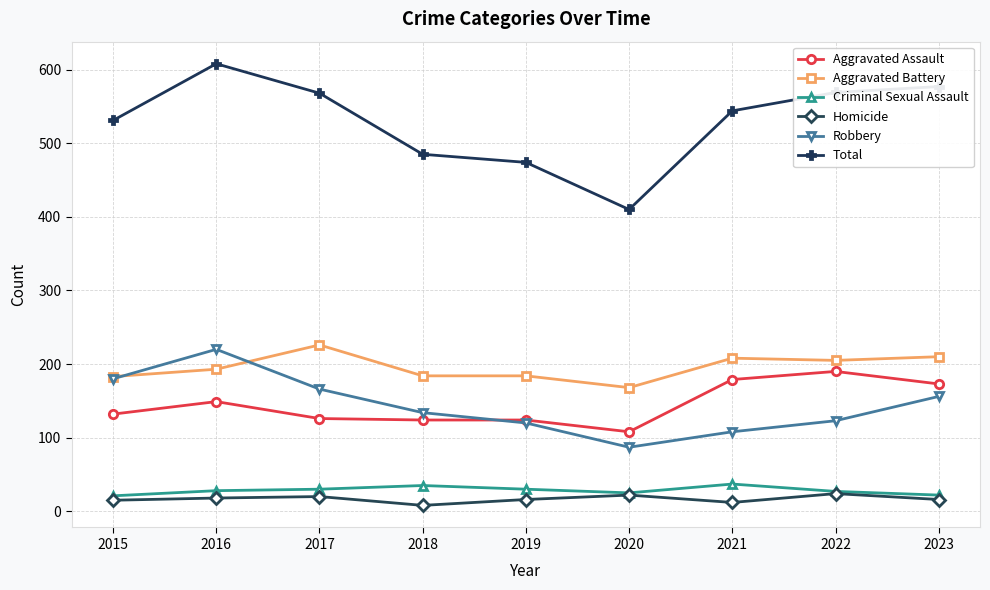

Which series has the largest range (max minus min)?

Total